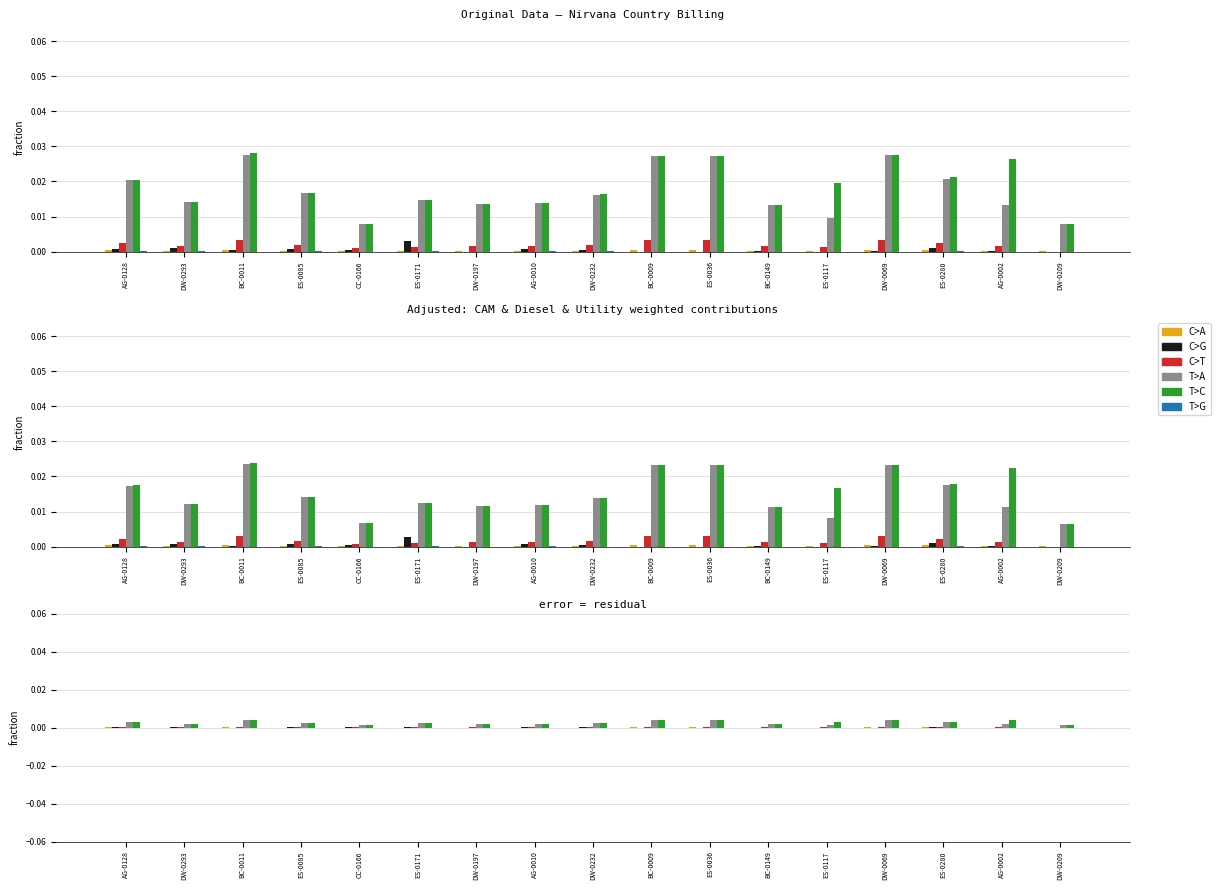

Is it true that C>T equals 0.0 at DW-0197?

False